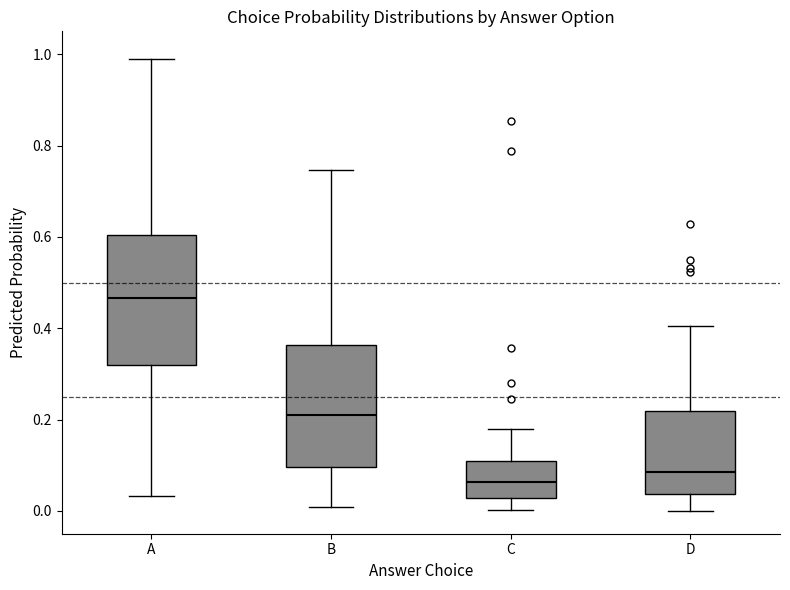

Where is the upper edge of the box for D on the y-axis? The values are not printed on the chart, so give them approximately, as read against the axis.

0.22